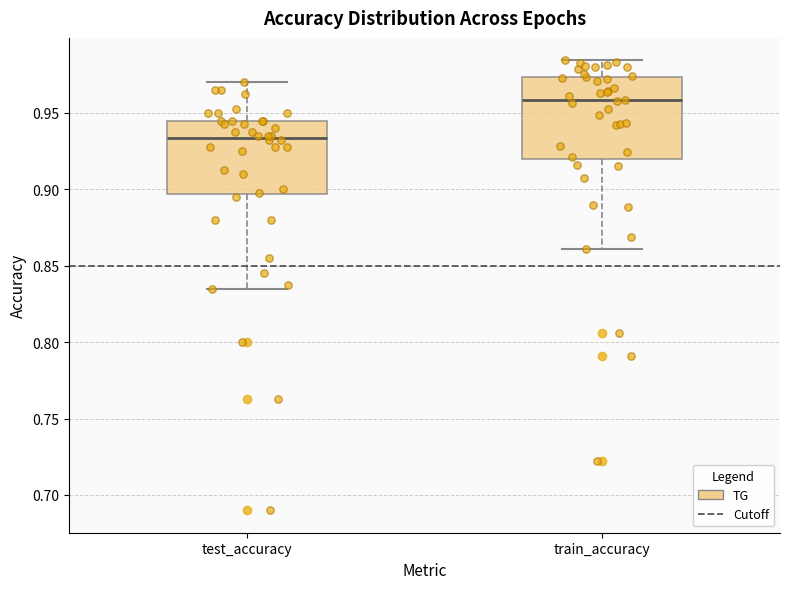

Which box's median line is the lowest?

test_accuracy